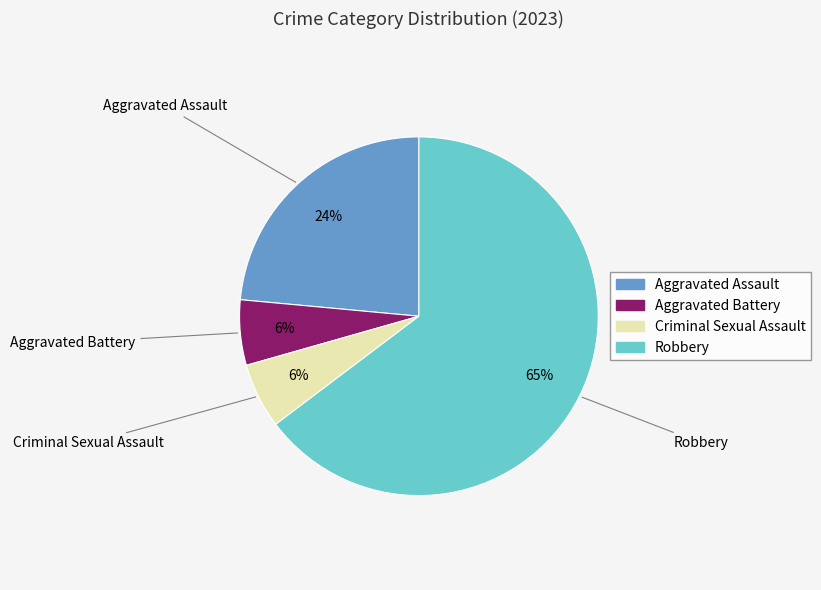

To the nearest percent, what portion does Criminal Sexual Assault represent?

6%